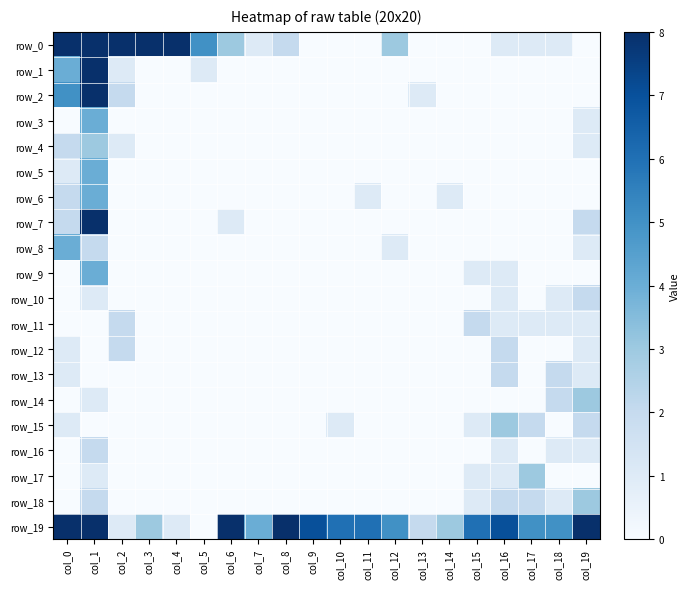

Which series has the largest range (max minus min)?

row_0